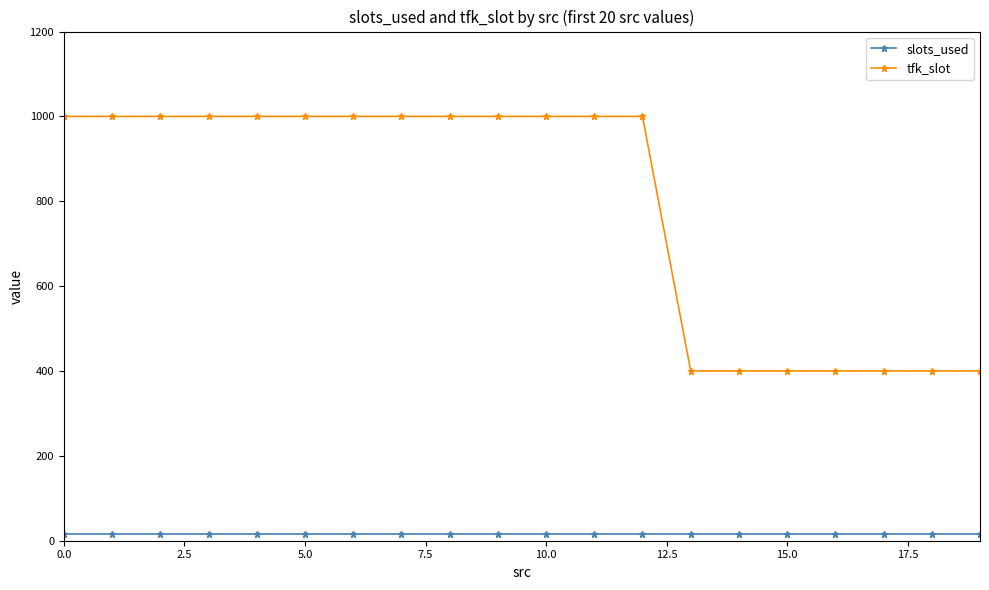

Which series has the largest total across all categories?

tfk_slot